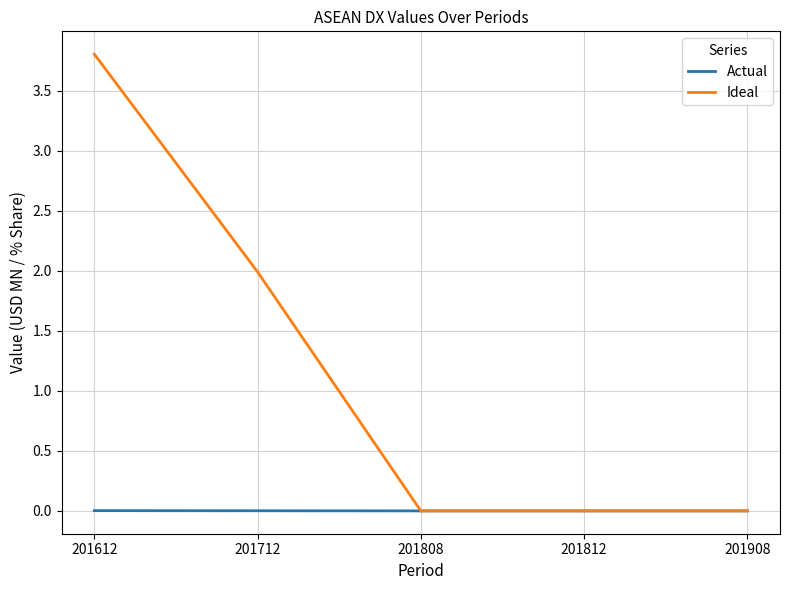

Is it true that Ideal equals 1.9 at 201612?

False